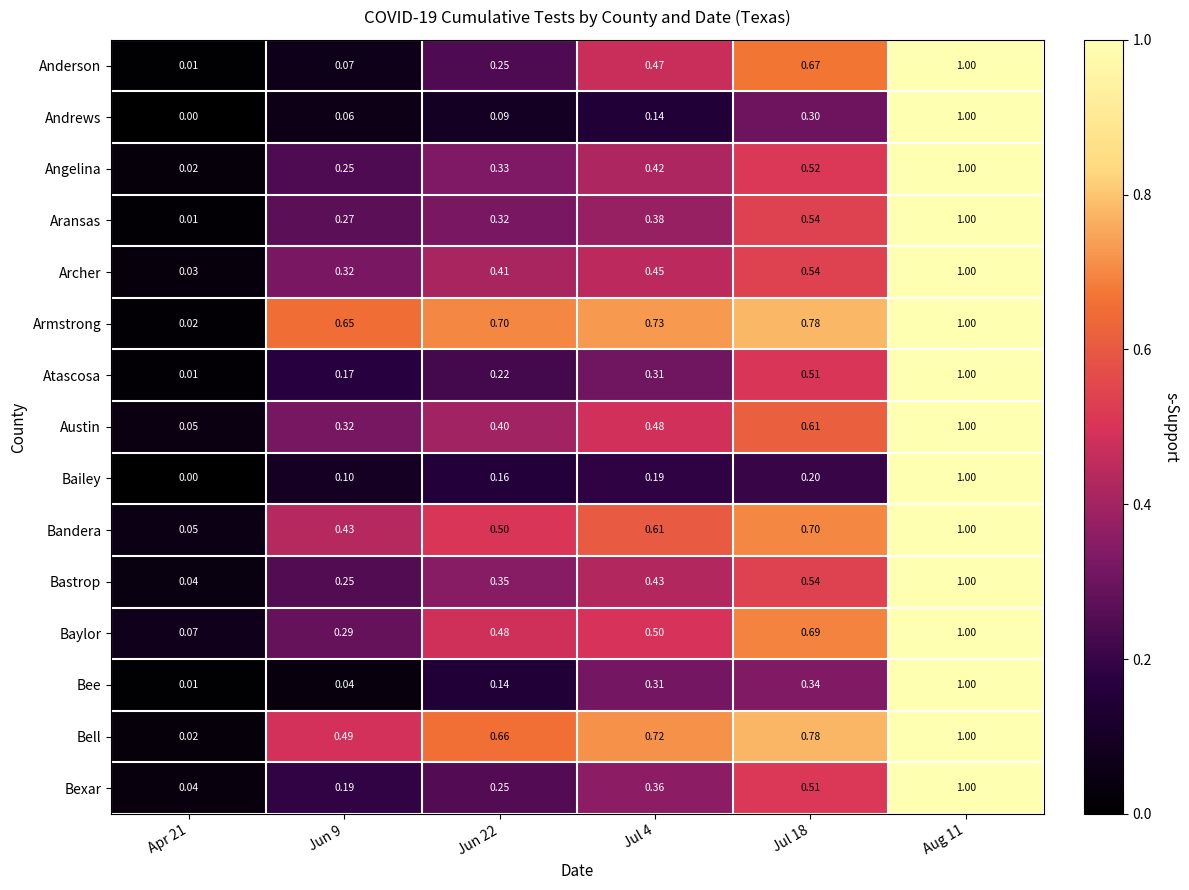

Is the value of Aransas at Apr 21 greater than the value of Bee at Jun 22?

No